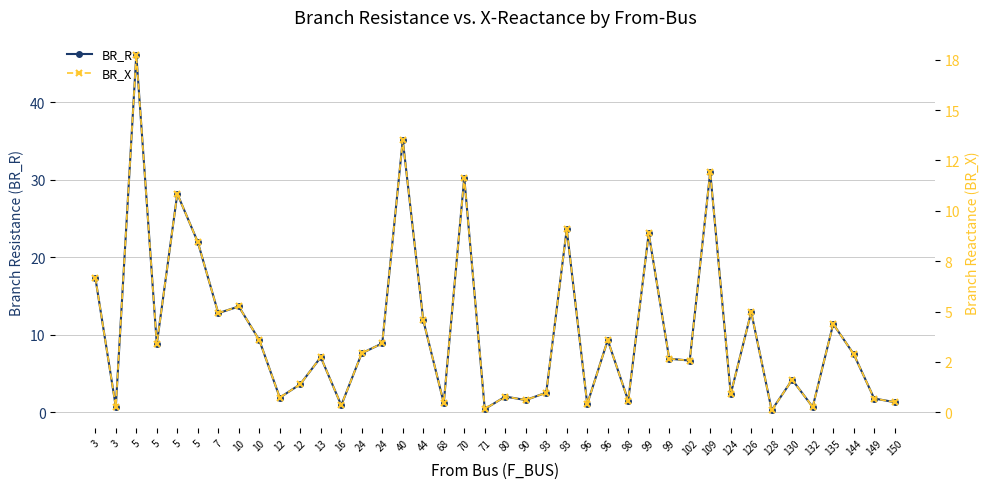

What is the difference between the second highest and minimum values in the BR_R series?

34.9